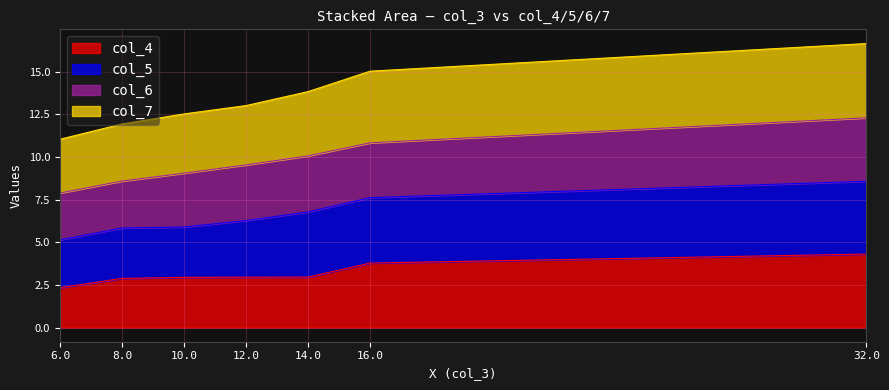

At which label does col_4 reach its peak?

32.0